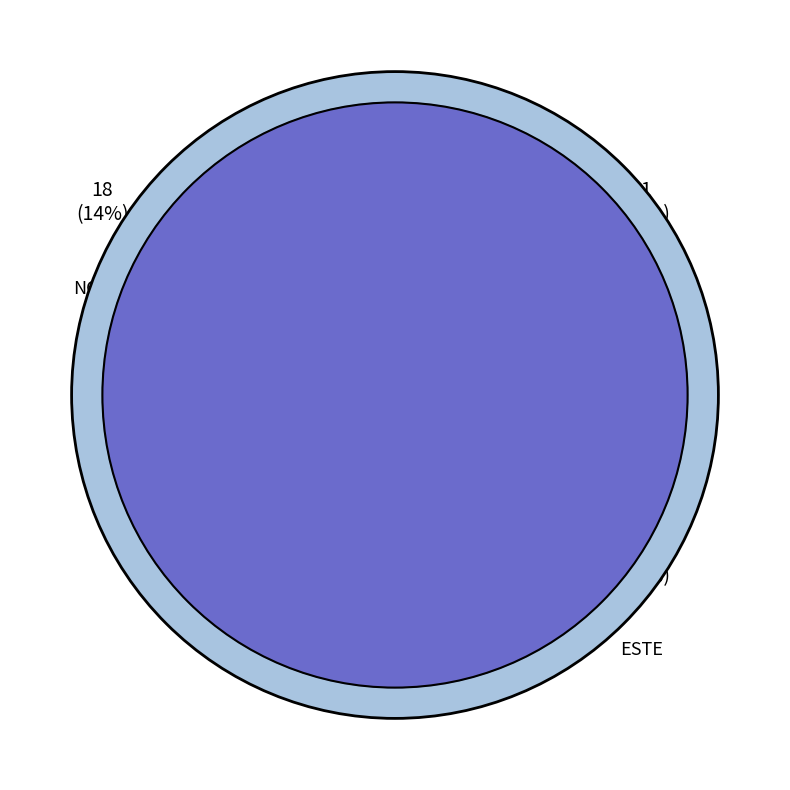

What percentage is the NORTE slice, to the nearest percent?

14%